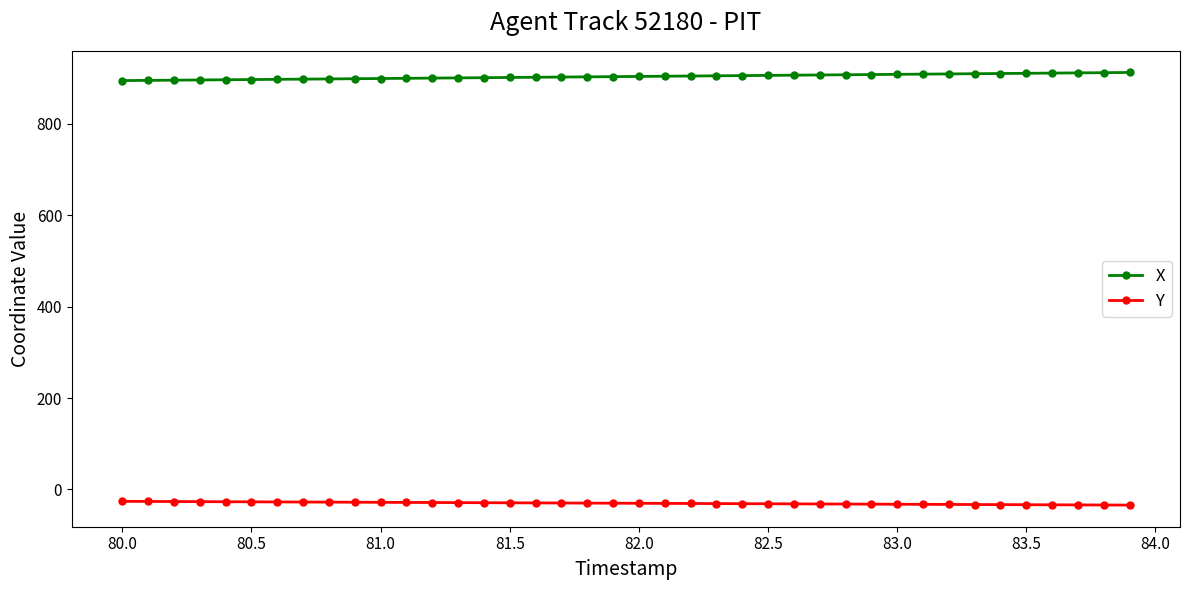

What is the average value of the Y series?

-30.0